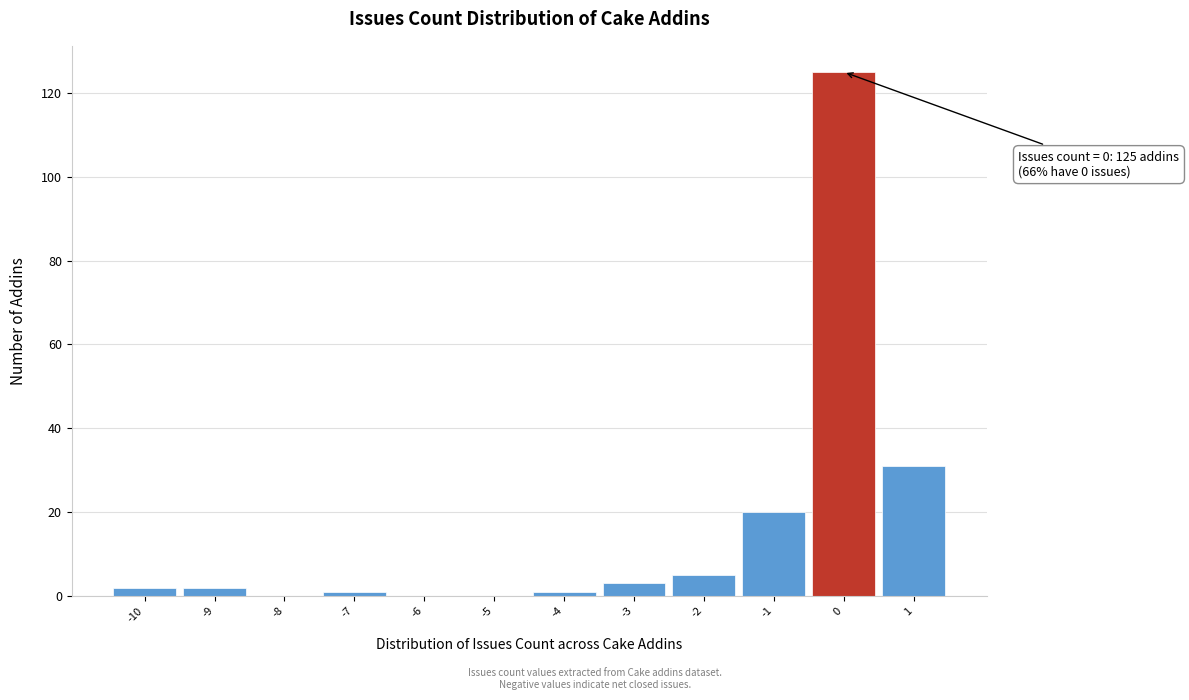

Over which range of the x-axis is the bar tallest?

-0.5 to 0.5